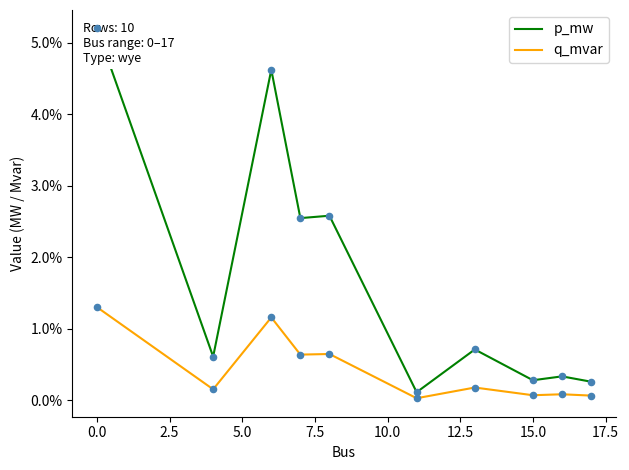

At how many categories does at least one series exceed 0?

10